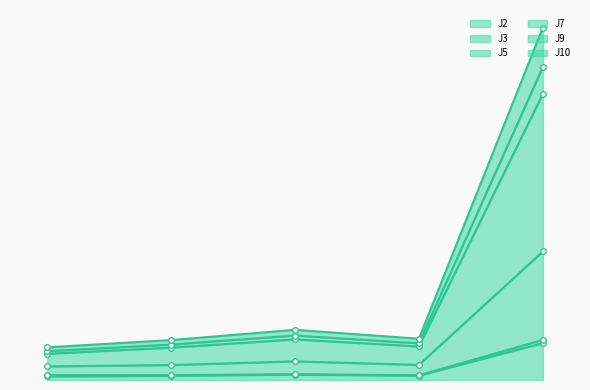

What is the difference between the J10 values at 20:10 and 20:49?

31.9